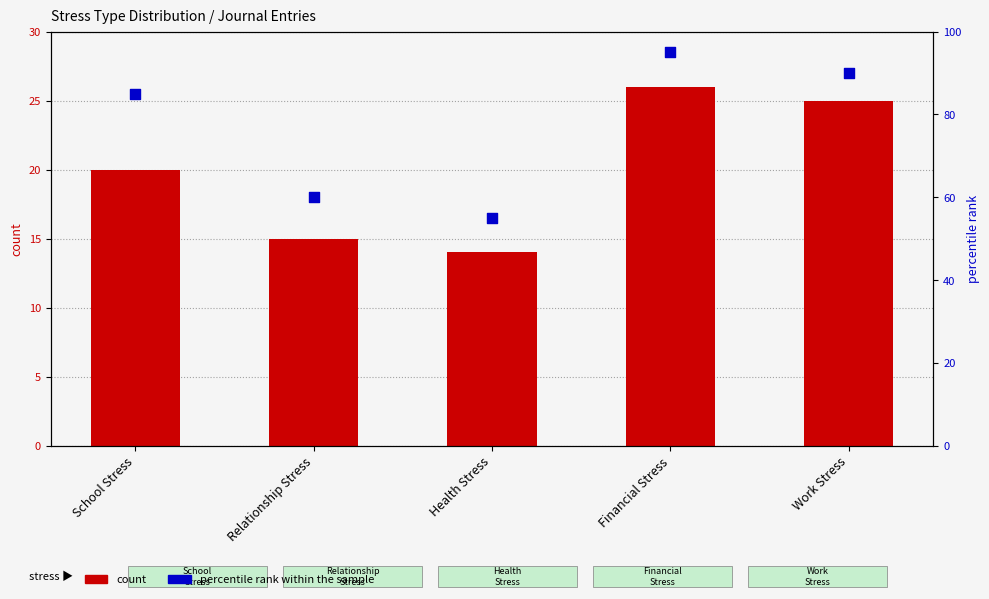

What are all the series names shown in the legend?

count, percentile rank within the sample